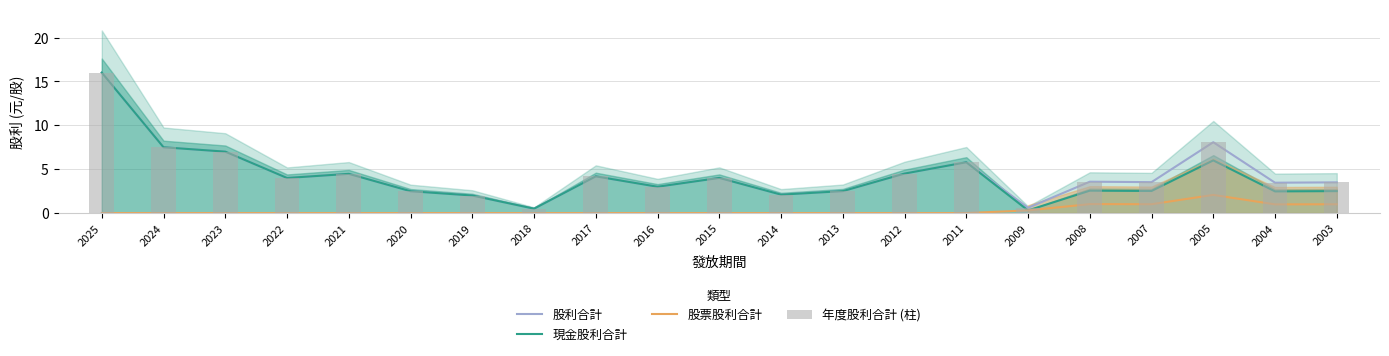

Reading left to right, list all the values displayed in this chart.

股利合計: 2025=16.0	2024=7.5	2023=7.0	2022=4.0	2021=4.5	2020=2.5	2019=2.0	2018=0.5	2017=4.2	2016=3.0	2015=4.0	2014=2.1	2013=2.5	2012=4.5	2011=5.8	2009=0.6	2008=3.6	2007=3.5	2005=8.1	2004=3.5	2003=3.5
現金股利合計: 2025=16.0	2024=7.5	2023=7.0	2022=4.0	2021=4.5	2020=2.5	2019=2.0	2018=0.5	2017=4.2	2016=3.0	2015=4.0	2014=2.1	2013=2.5	2012=4.5	2011=5.8	2009=0.3	2008=2.6	2007=2.5	2005=6.0	2004=2.5	2003=2.5
股票股利合計: 2025=0.0	2024=0.0	2023=0.0	2022=0.0	2021=0.0	2020=0.0	2019=0.0	2018=0.0	2017=0.0	2016=0.0	2015=0.0	2014=0.0	2013=0.0	2012=0.0	2011=0.0	2009=0.3	2008=1.0	2007=1.0	2005=2.1	2004=1.0	2003=1.0
年度股利合計 (柱): 2025=16.0	2024=7.5	2023=7.0	2022=4.0	2021=4.5	2020=2.5	2019=2.0	2018=0.5	2017=4.2	2016=3.0	2015=4.0	2014=2.1	2013=2.5	2012=4.5	2011=5.8	2009=0.6	2008=3.6	2007=3.5	2005=8.1	2004=3.5	2003=3.5